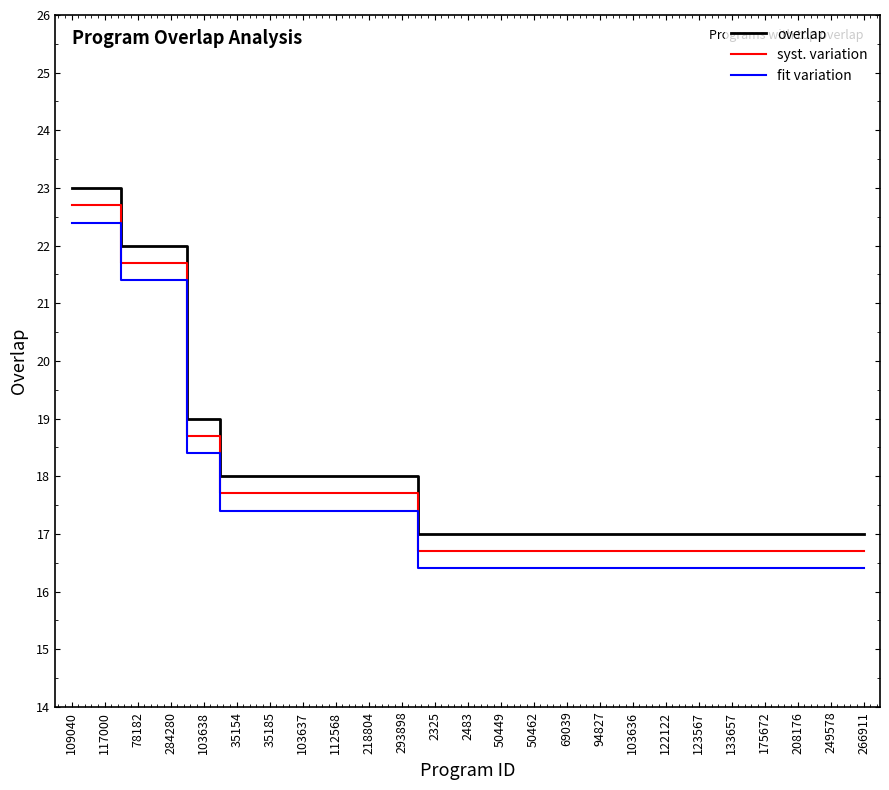

True or false: overlap and fit variation cross at least once.

False